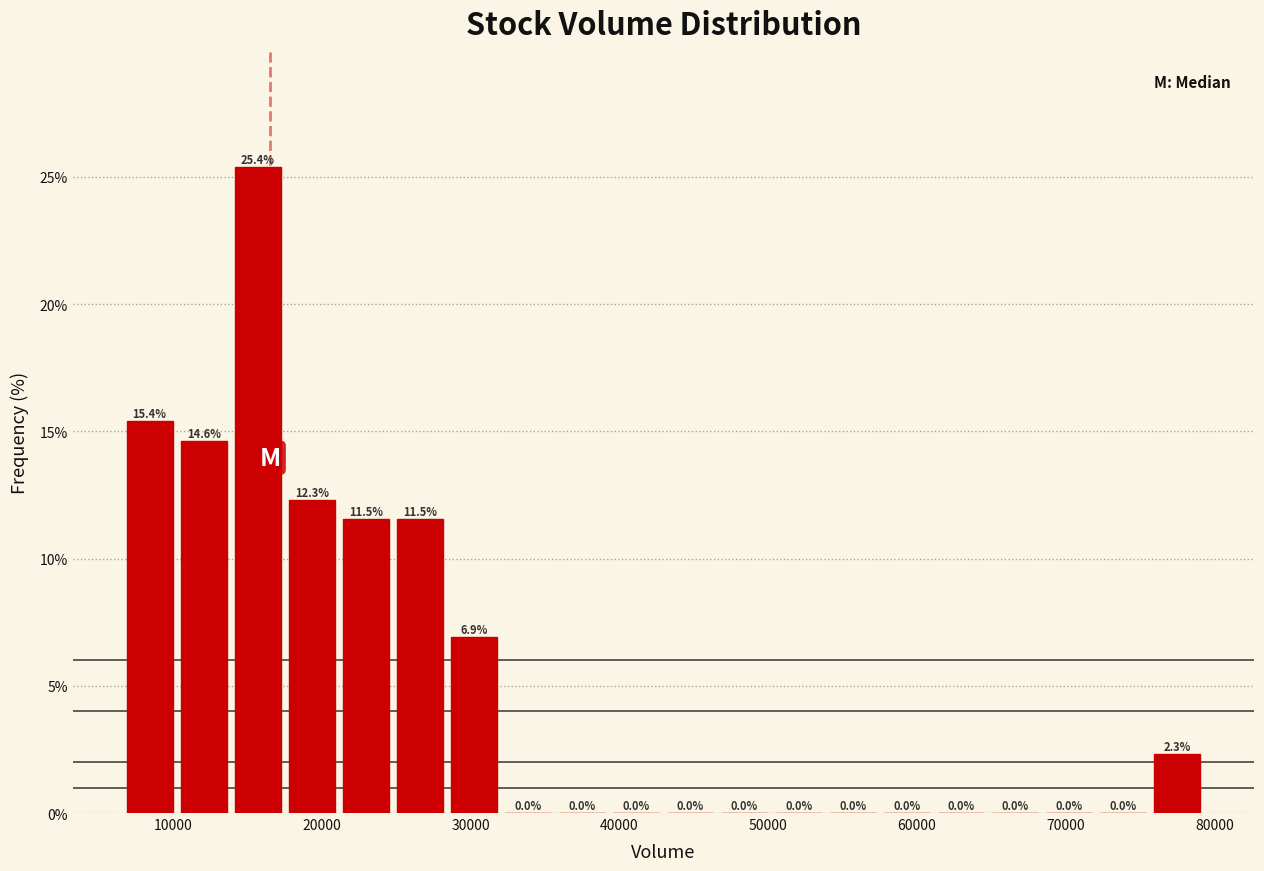

Read against the x-axis, roughly where is the centre of the tallest bar?

16000